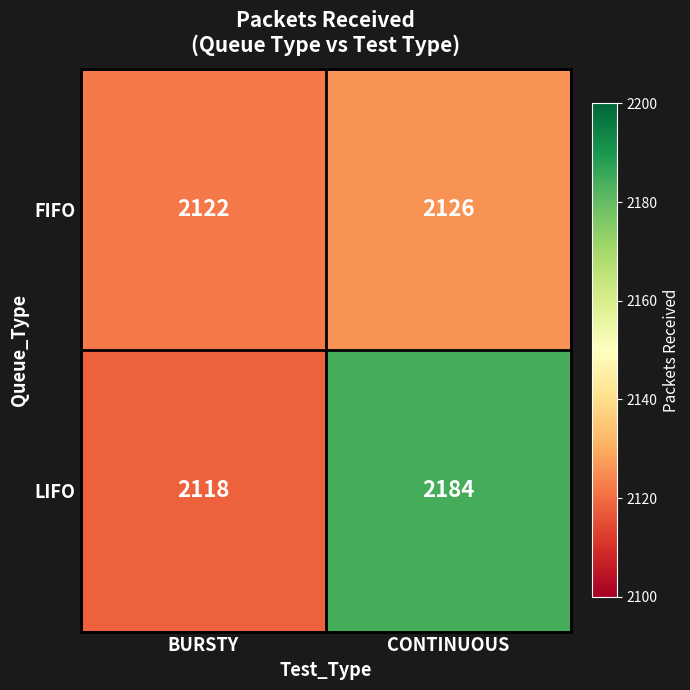

Is it true that LIFO equals 2184 at CONTINUOUS?

True